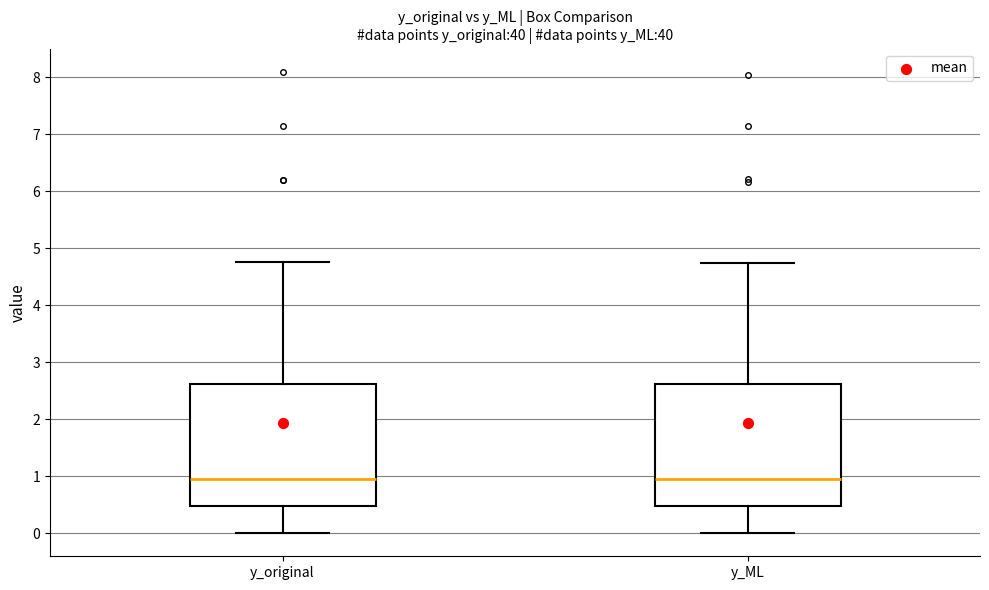

Reading left to right, transcribe this box plot: for each box, give where its median line is, the range the box spans, and where its two whiskers end, as read against the y-axis. The values are not printed on the chart, so give them approximately, as read against the axis.

y_original: median 1.0, box 0.5 to 2.6, whiskers 0.0 to 4.8
y_ML: median 1.0, box 0.5 to 2.6, whiskers 0.0 to 4.7